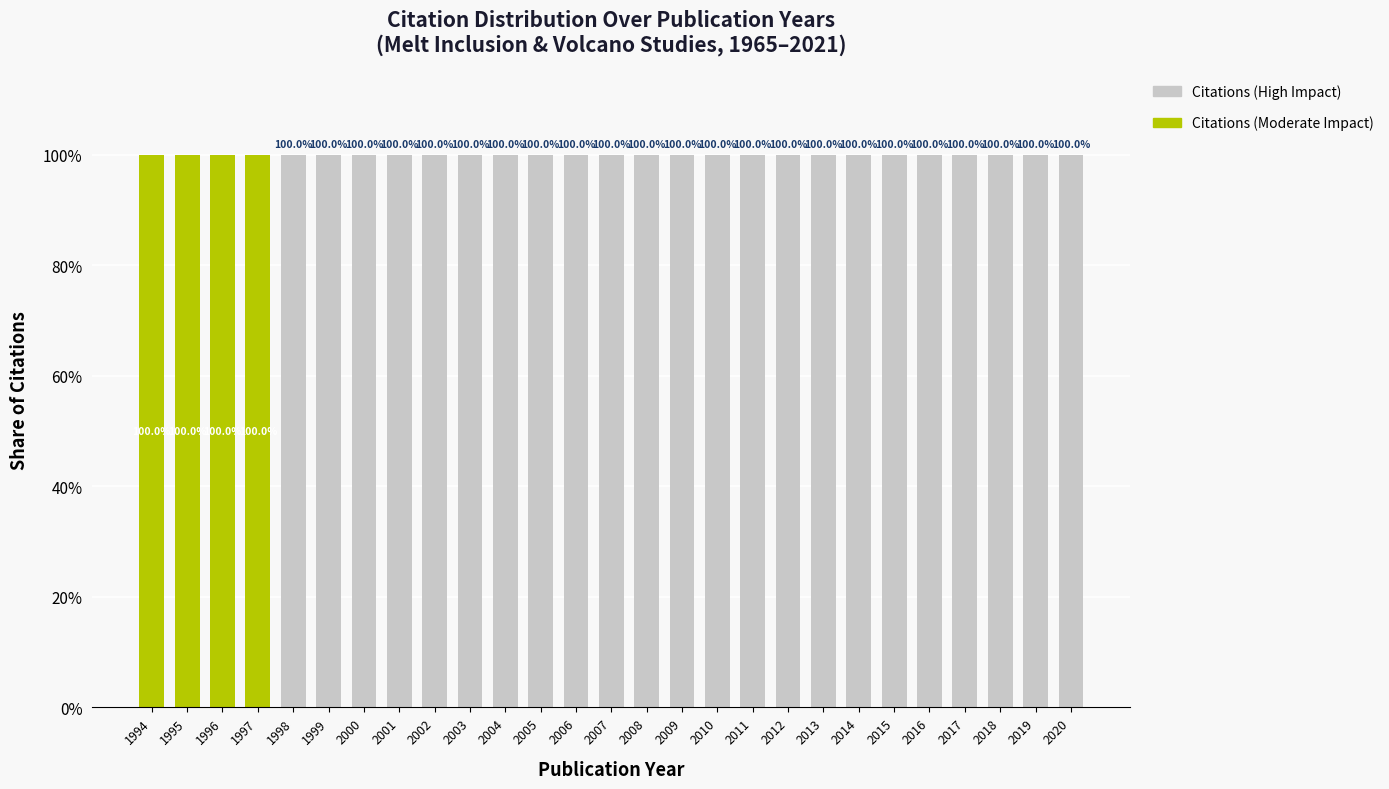

Is it true that Citations (Moderate Impact) equals 33 at 2019?

False